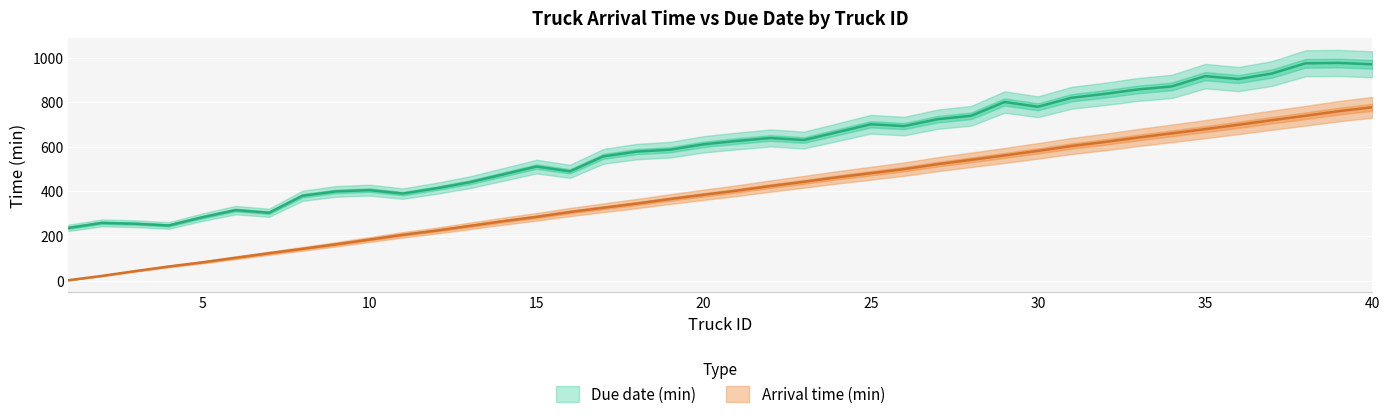

Which label corresponds to the smallest value in the chart?

1